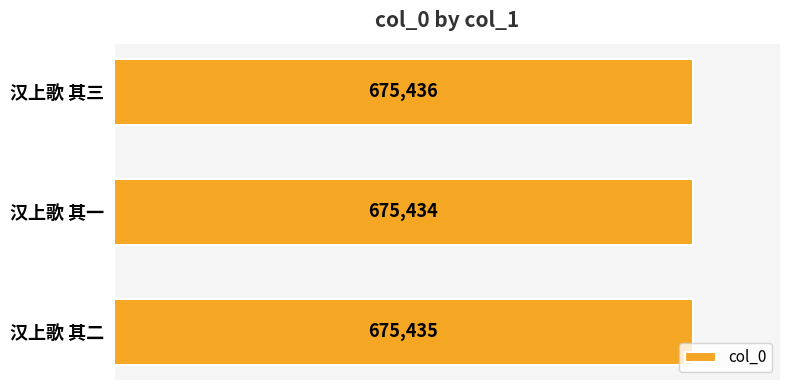

True or false: the data shows 675435 at 汉上歌 其二.

True